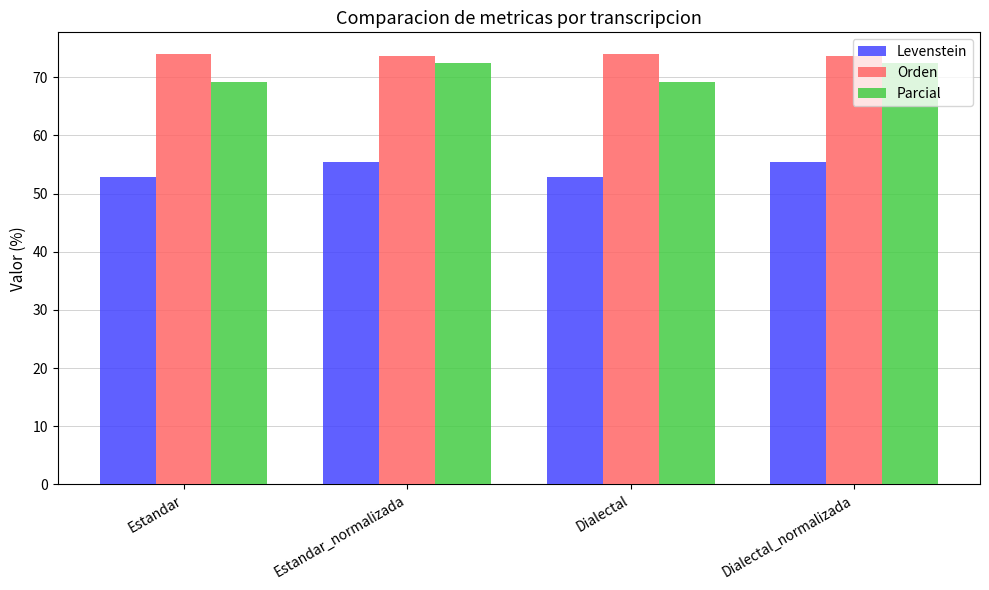

What is the difference between the highest and lowest values at Estandar_normalizada?

18.3